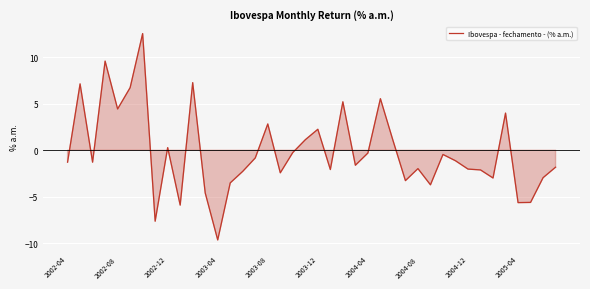

What is the difference between the maximum and minimum values?

22.1